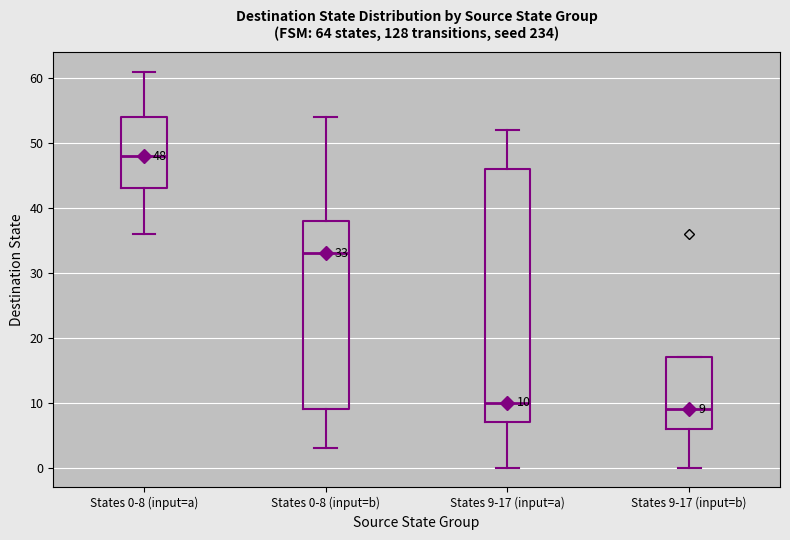

Which box has the highest median line?

States 0-8 (input=a)